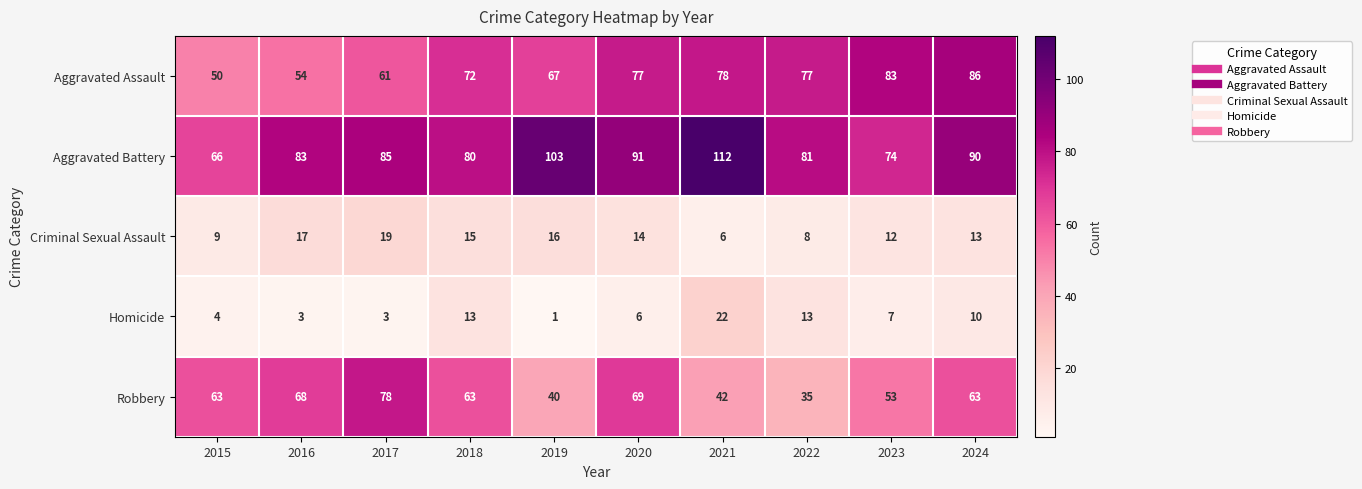

At which category is the sum across all series the highest?

2024